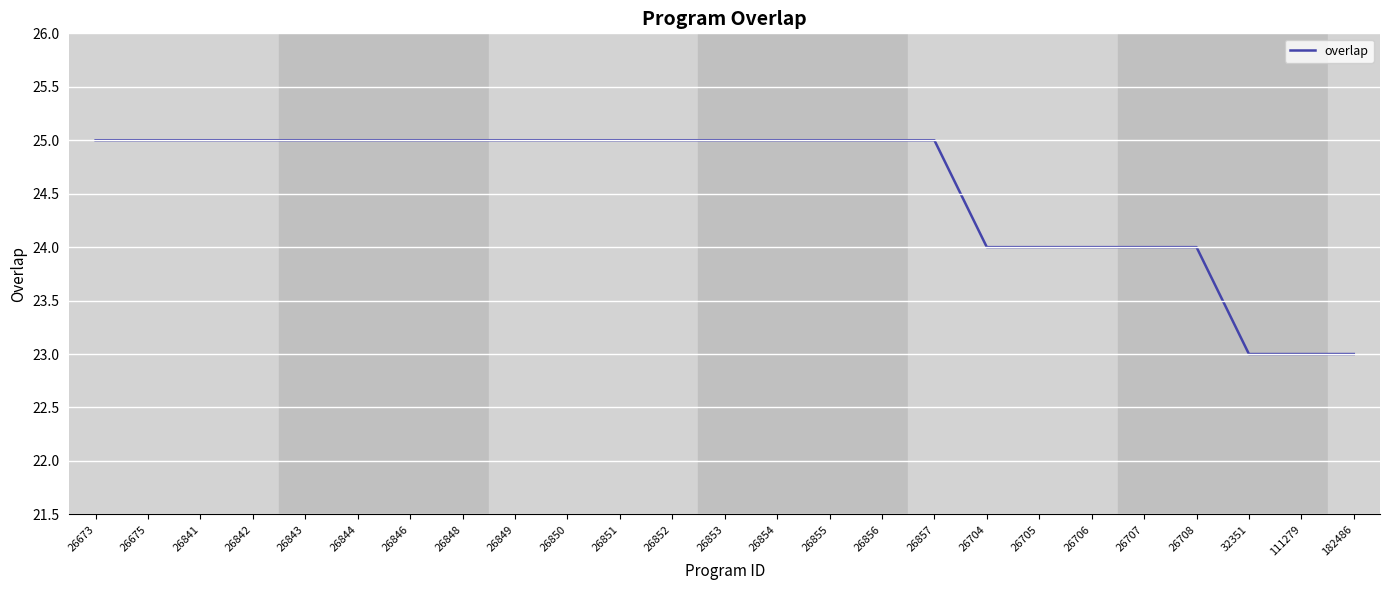

The chart shows a value of 17 at 26842. True or false?

False